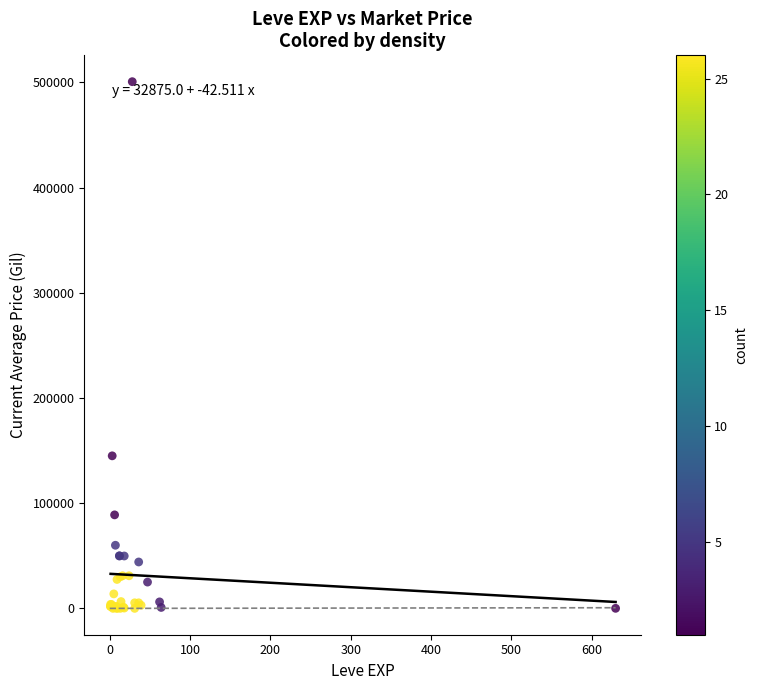

What Y value in the scatter plot is closest to 250321?

145000